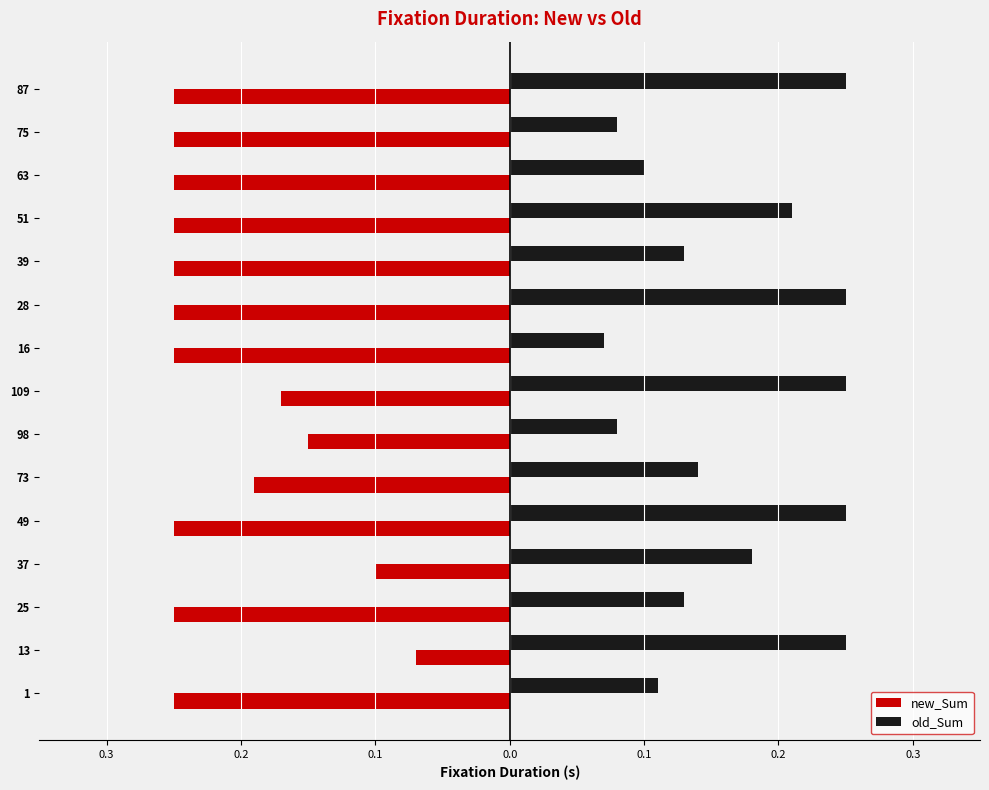

What are all the series names shown in the legend?

new_Sum, old_Sum